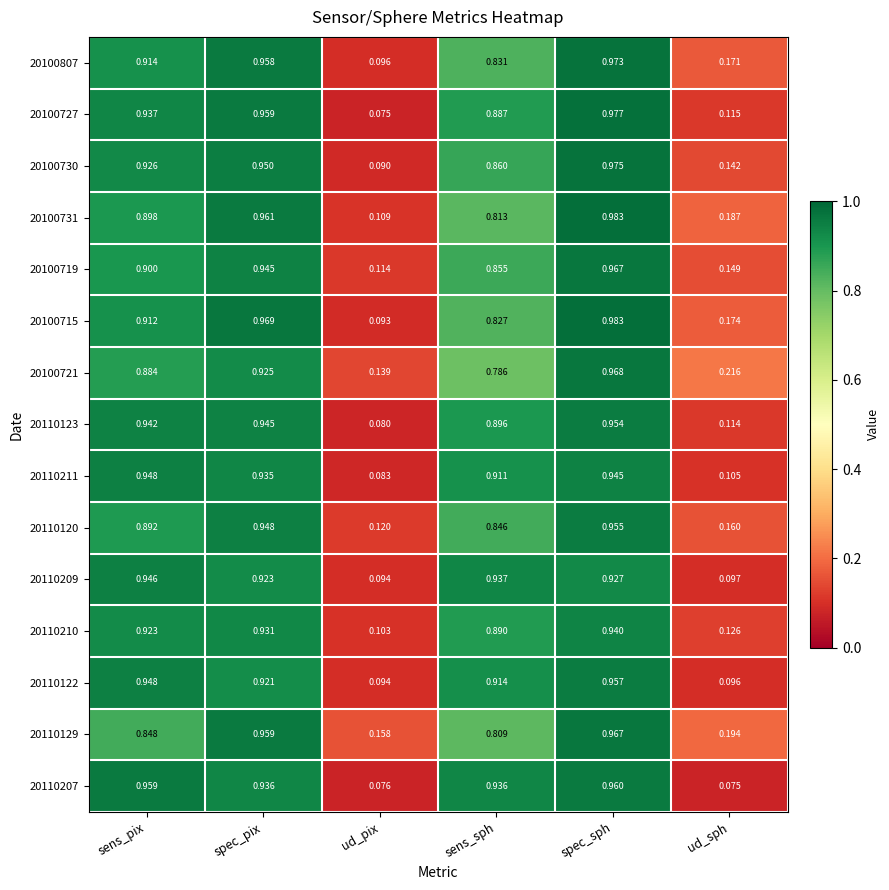

Is the value of 20100727 at ud_sph greater than the value of 20110120 at ud_pix?

No